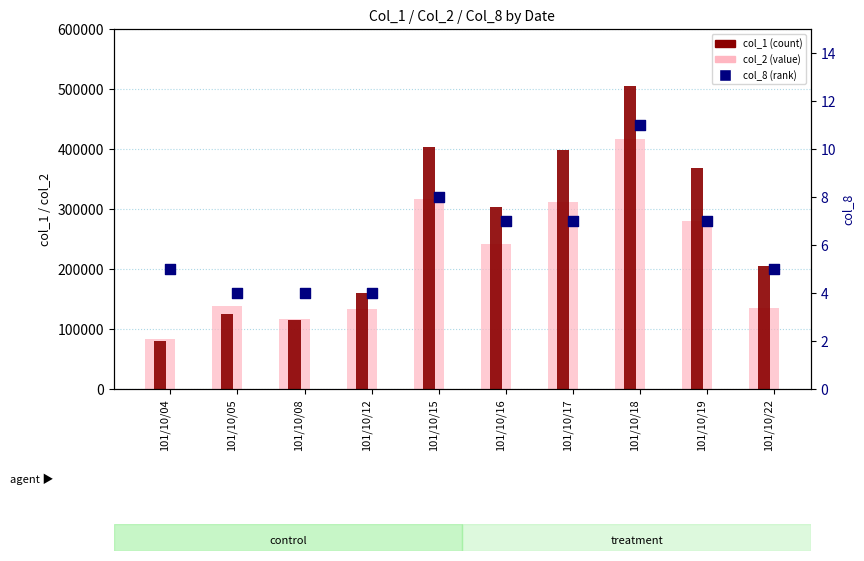

Which series has the largest total across all categories?

col_1 (count)